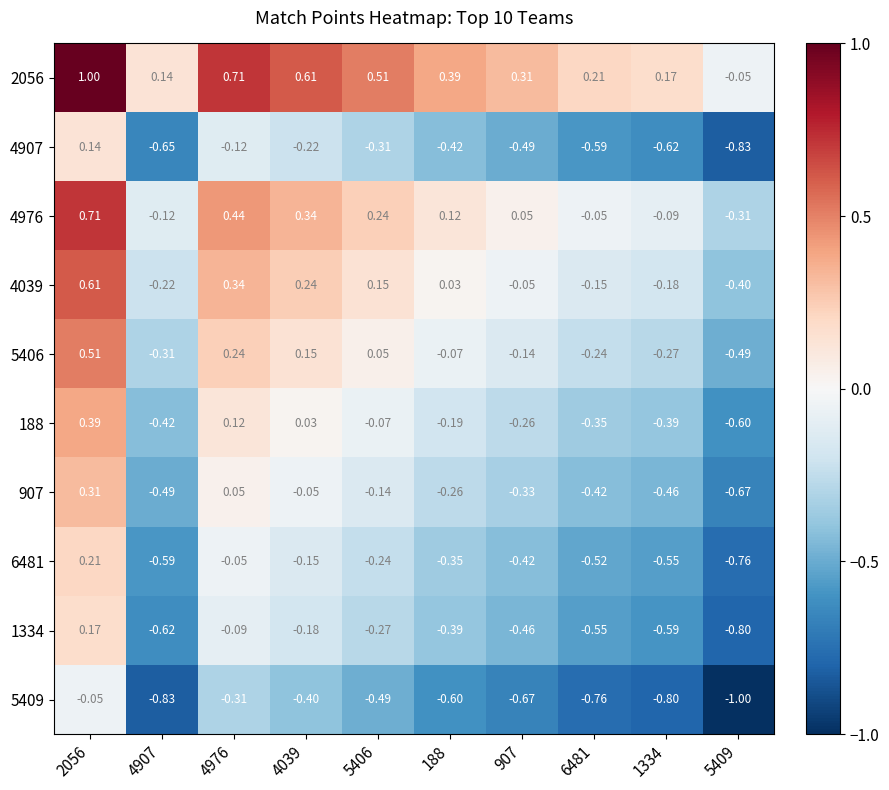

Is the value of 5409 at 5409 greater than the value of 1334 at 188?

No